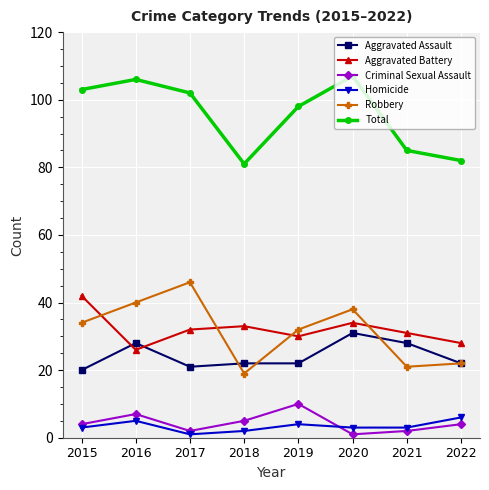

True or false: Aggravated Assault has a value of 22 at 2022.

True